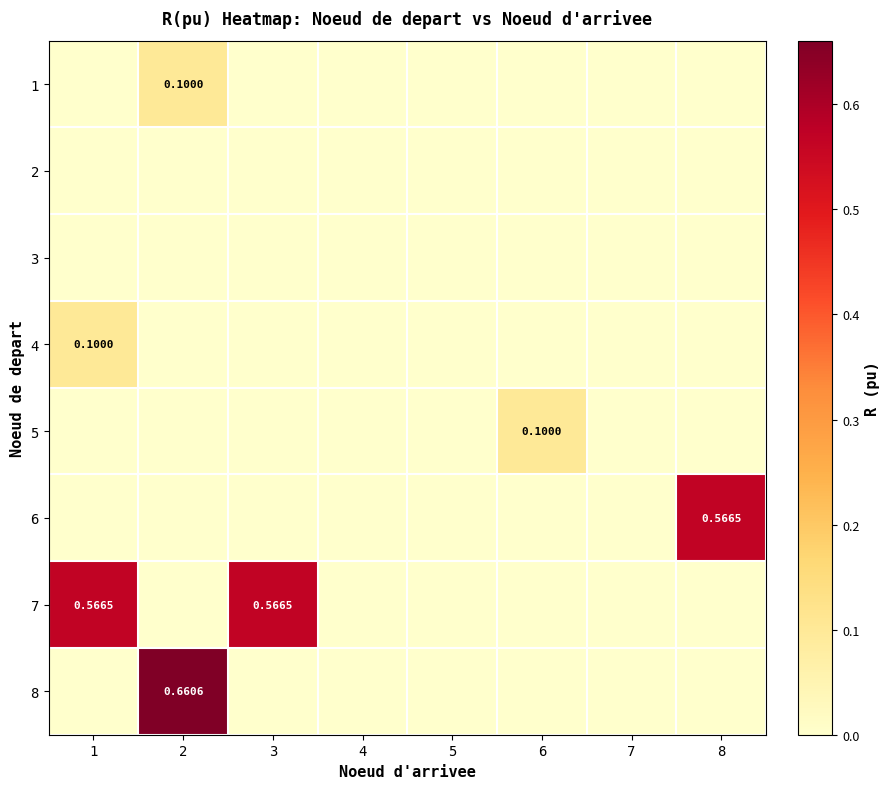

The value of 7 at 4 is 0.3. True or false?

False